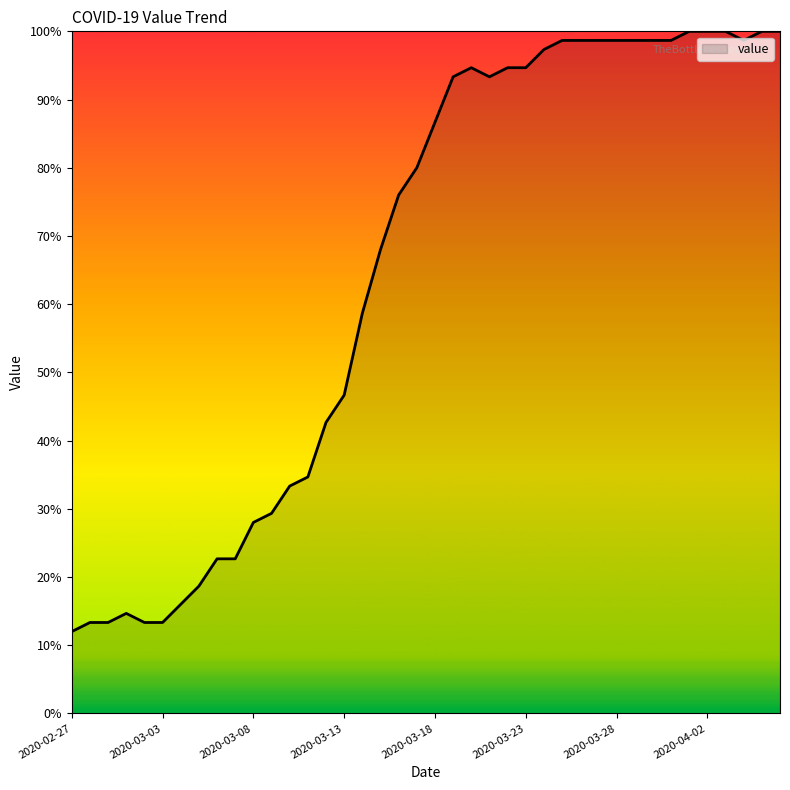

What is the difference between the second highest and second lowest values?

86.7